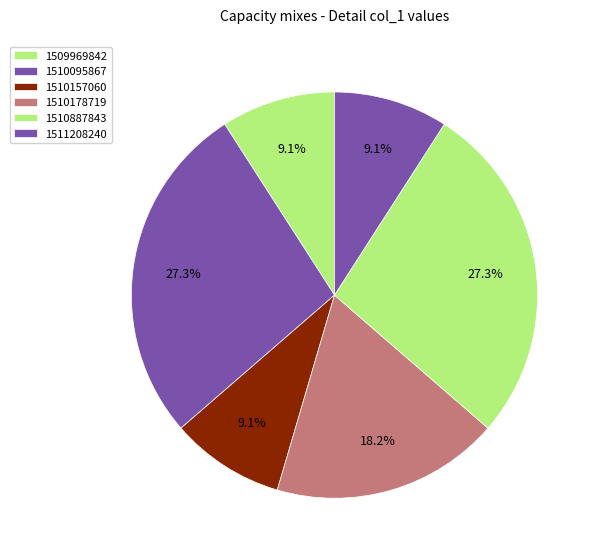

To the nearest percent, what is the combined percentage of 1510178719 and 1510157060?

27%